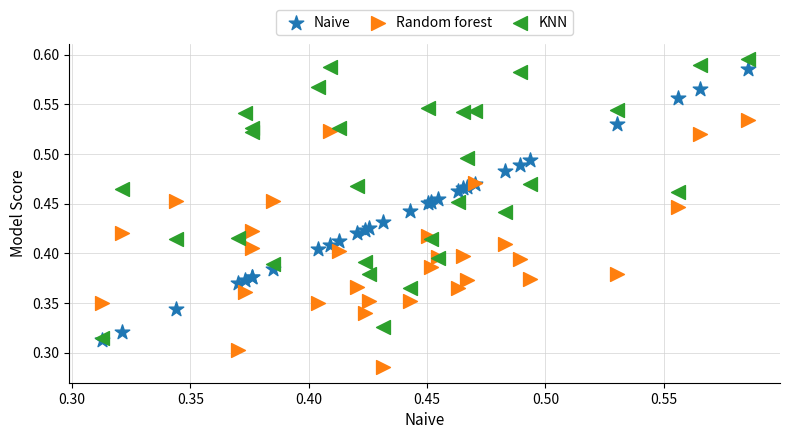

Which series contains the highest Y value?

KNN